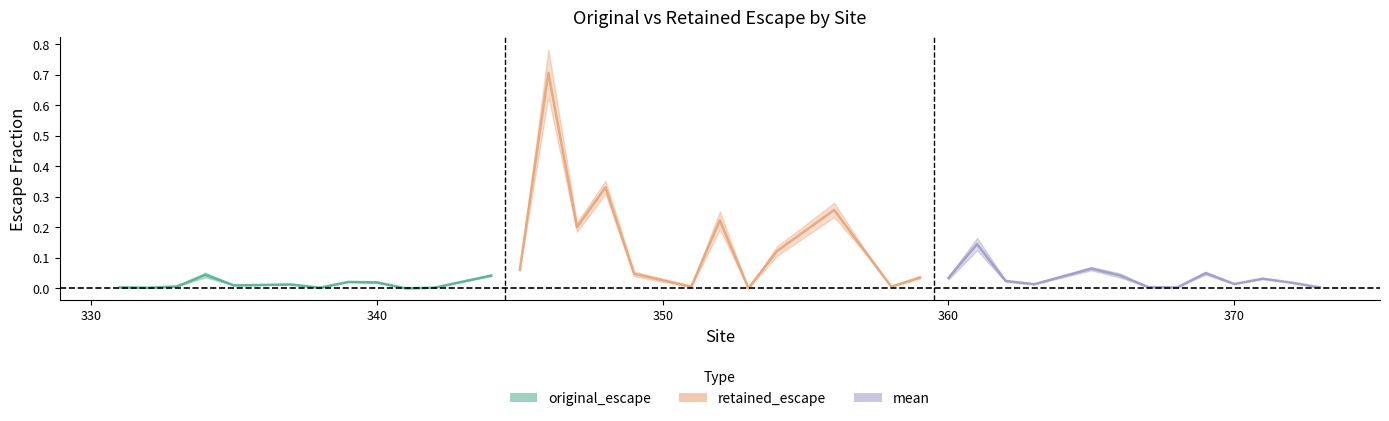

True or false: original_escape and retained_escape cross at least once.

False